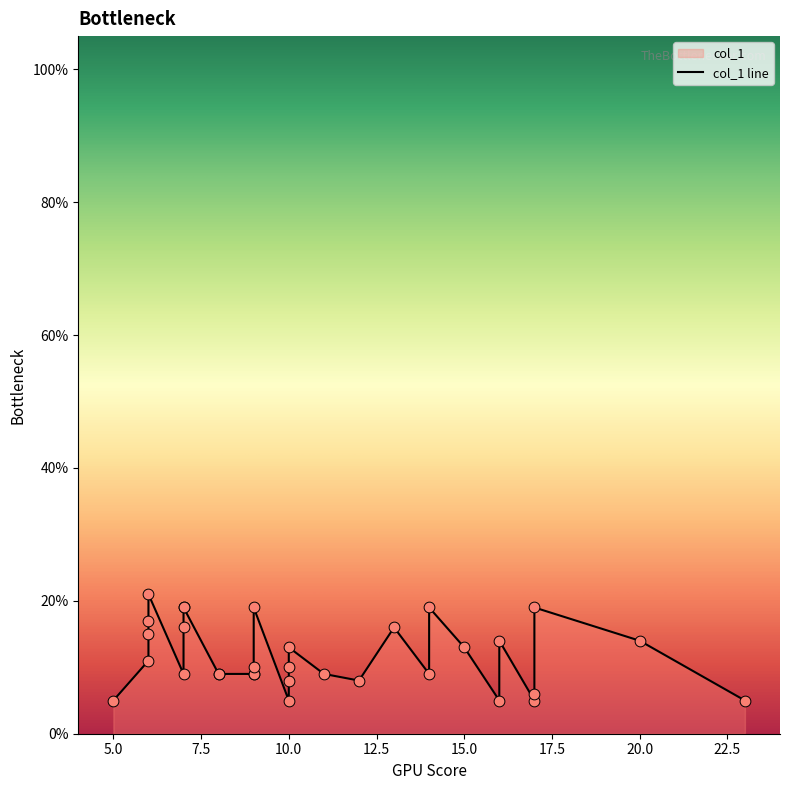

What is the change in value from 6 to 10?

-16